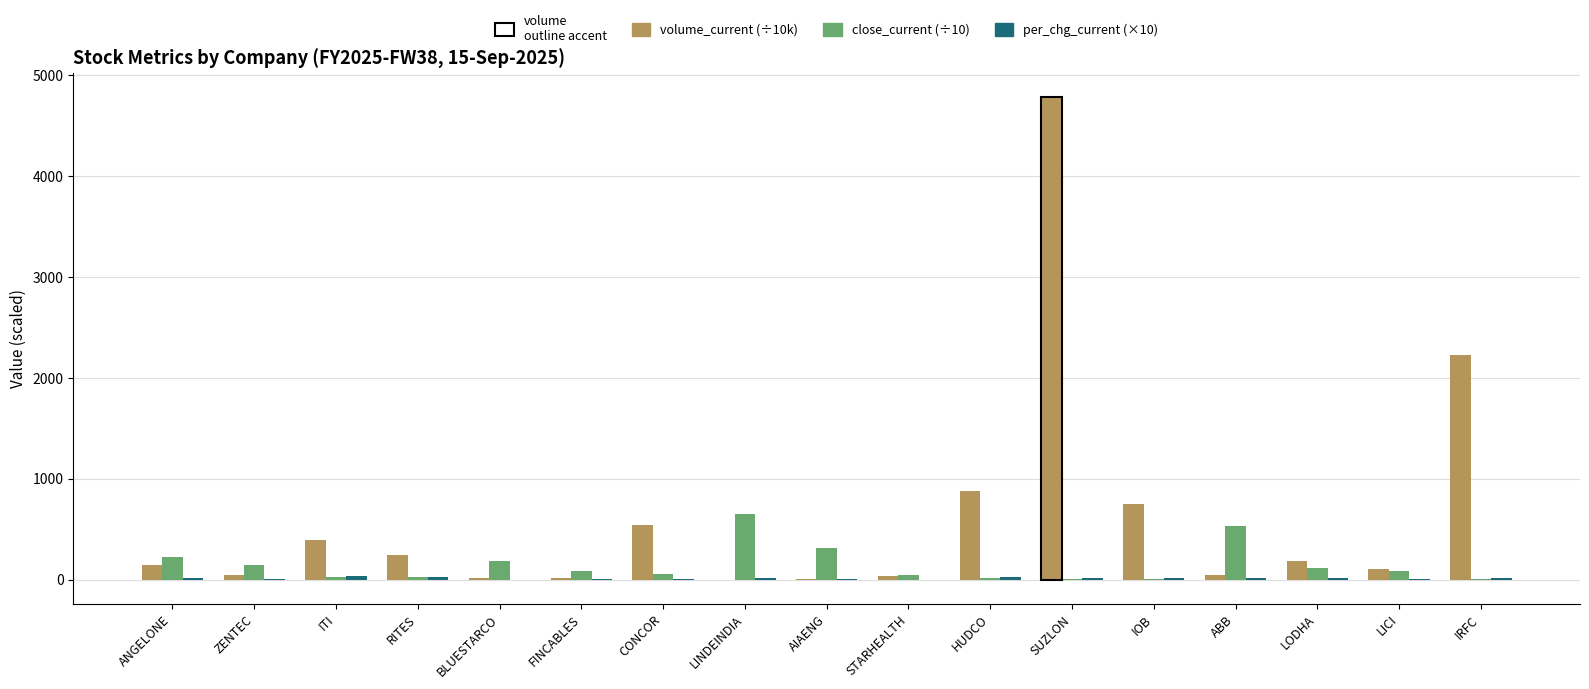

What is the total value across all series at ITI?

464.9